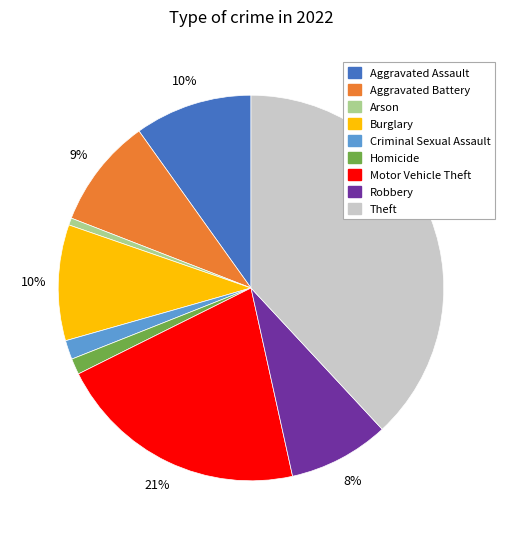

Which slice is the largest?

Theft